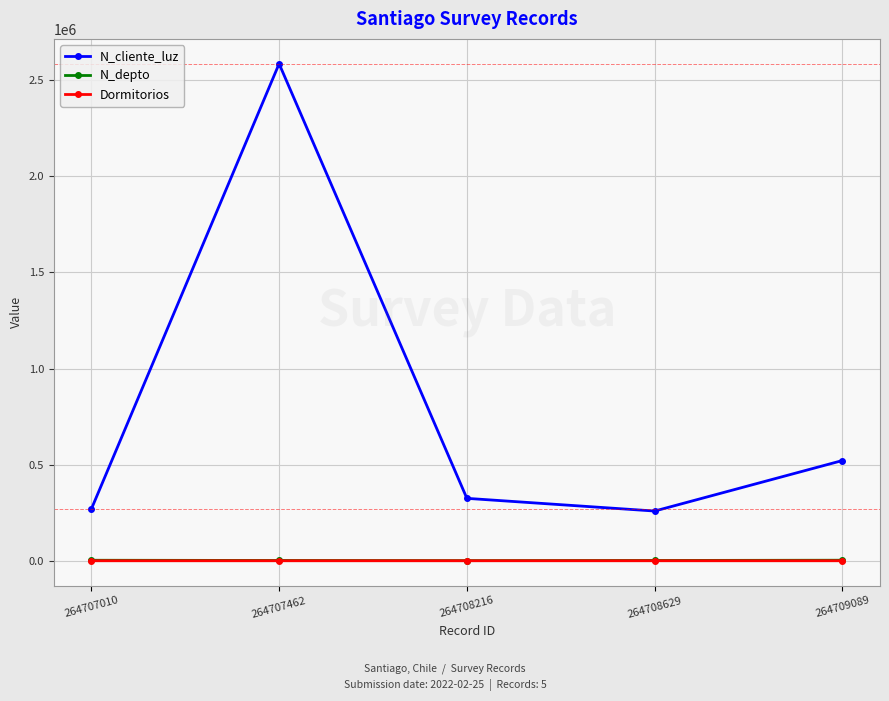

Which series has the largest range (max minus min)?

N_cliente_luz